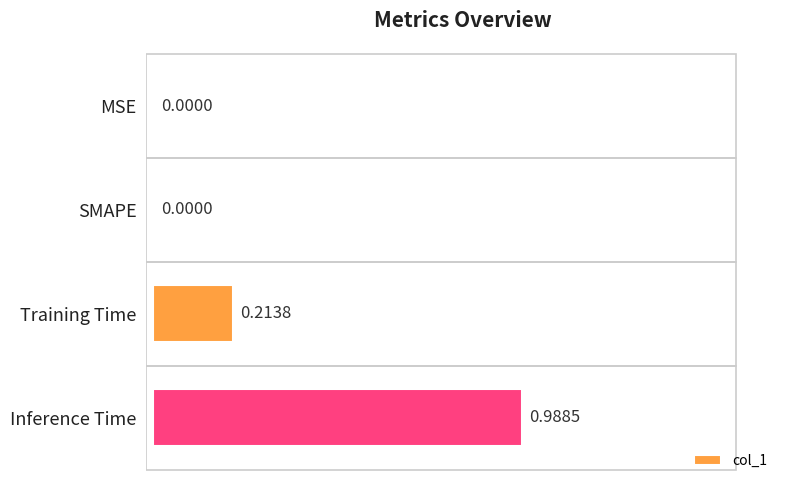

What is the sum of all values?

1.2